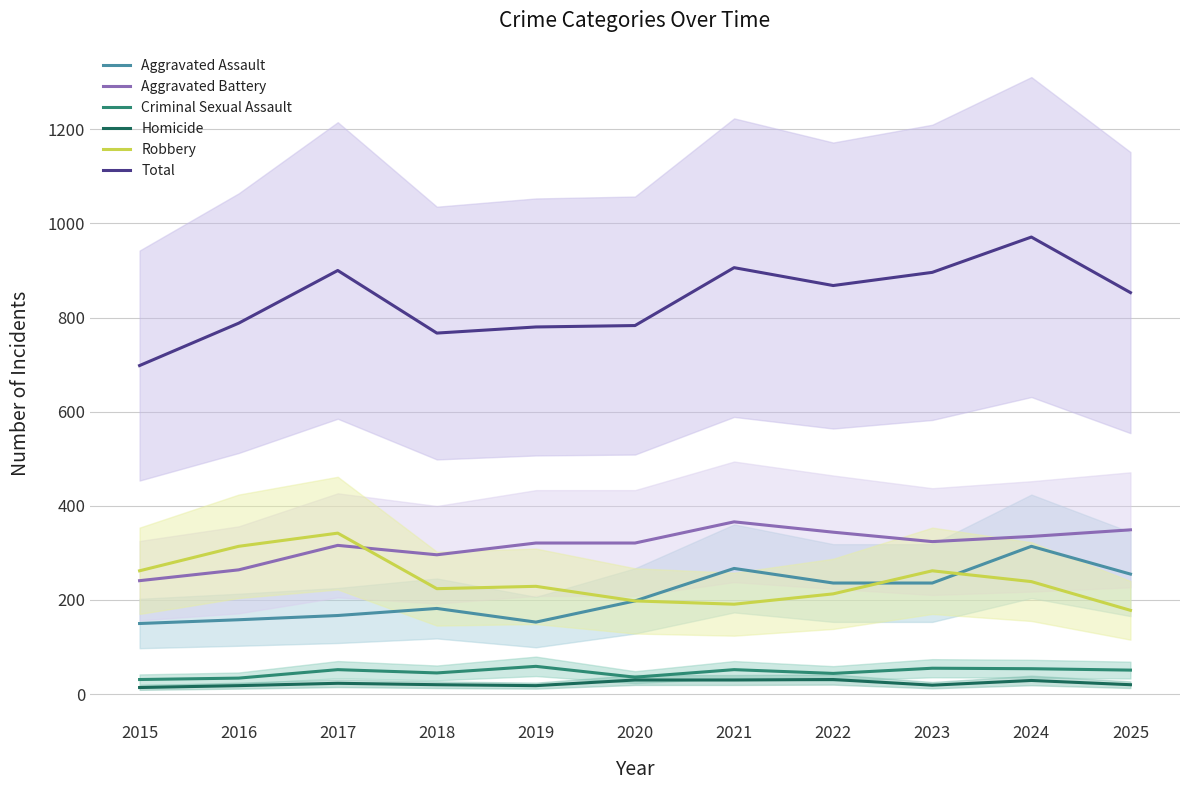

Is the value of Aggravated Battery at 2015 greater than the value of Criminal Sexual Assault at 2015?

Yes